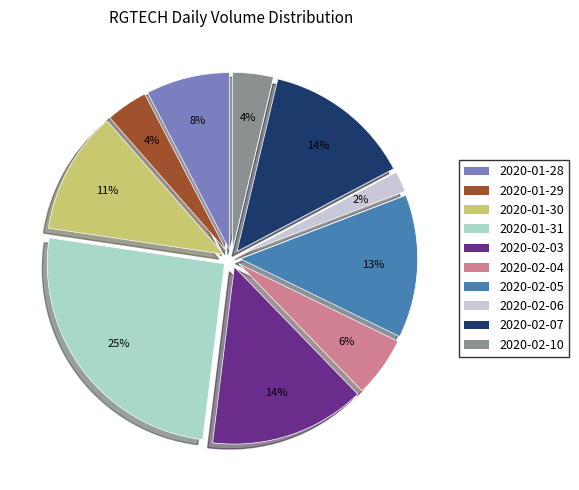

To the nearest percent, what portion does 2020-02-04 represent?

6%